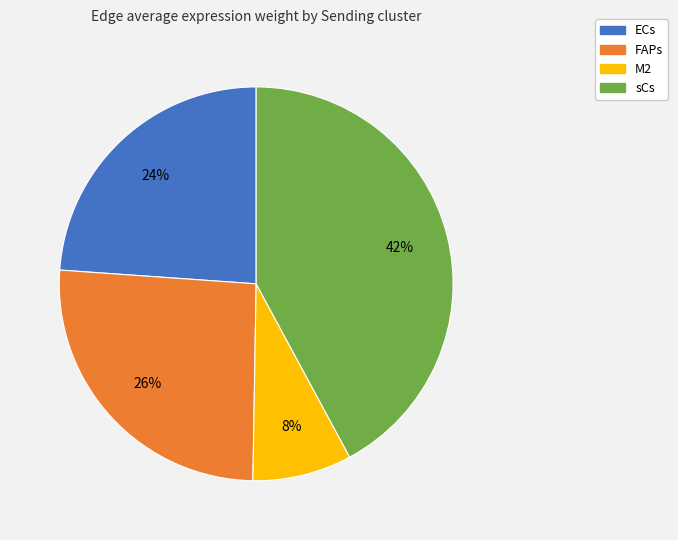

To the nearest percent, what is the combined percentage of sCs and ECs?

66%